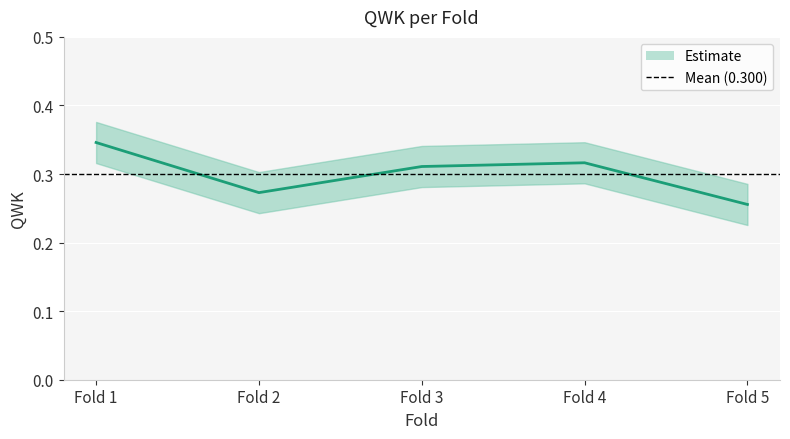

Rank the categories by value from highest to lowest.

Fold 1, Fold 4, Fold 3, Fold 2, Fold 5